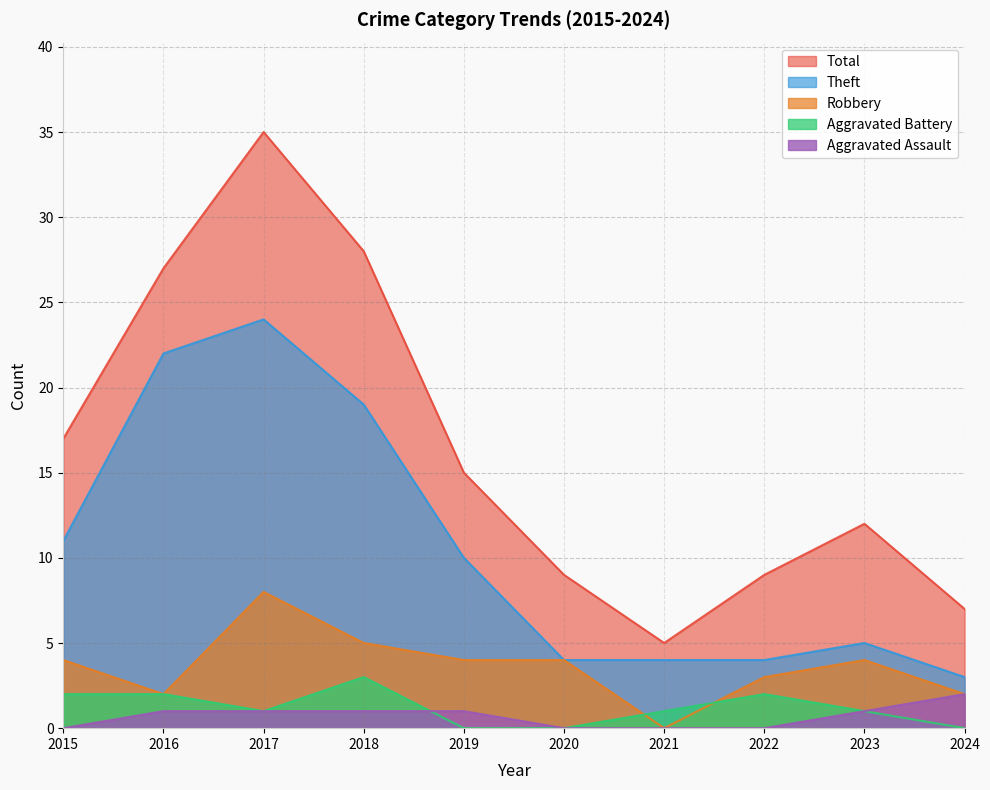

What are all the series names shown in the legend?

Total, Theft, Robbery, Aggravated Battery, Aggravated Assault